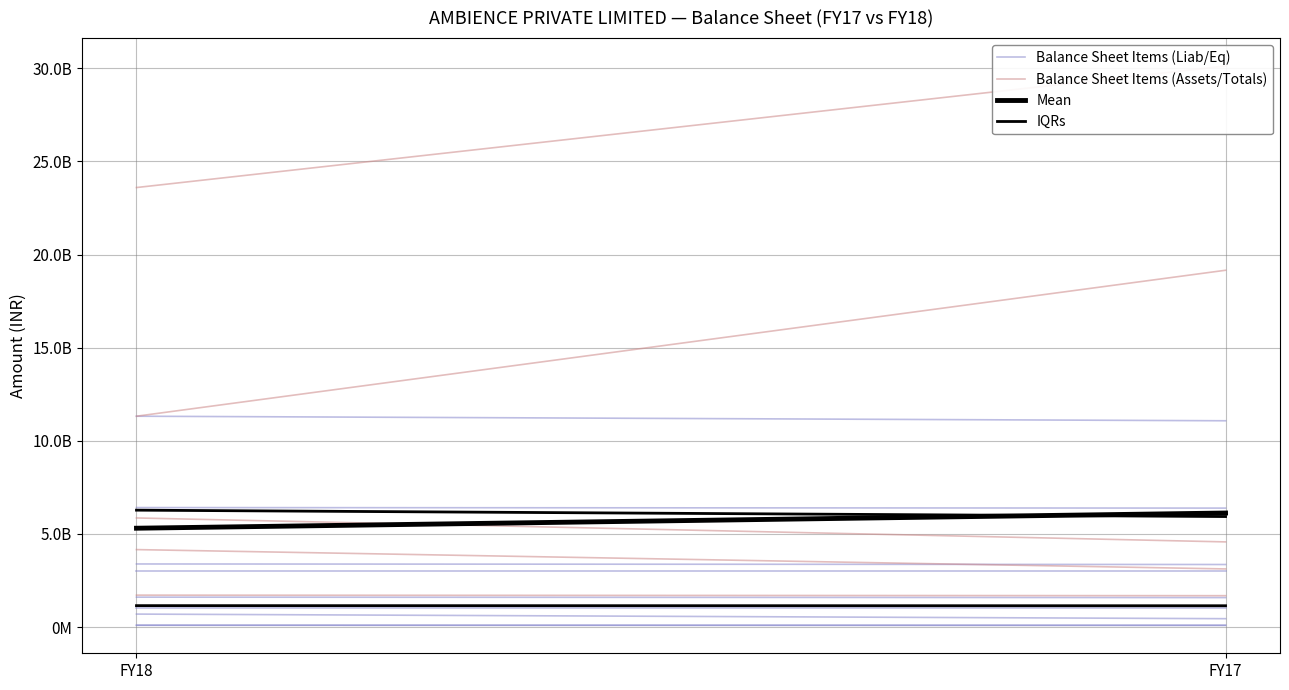

How many lines are shown in the chart?

4